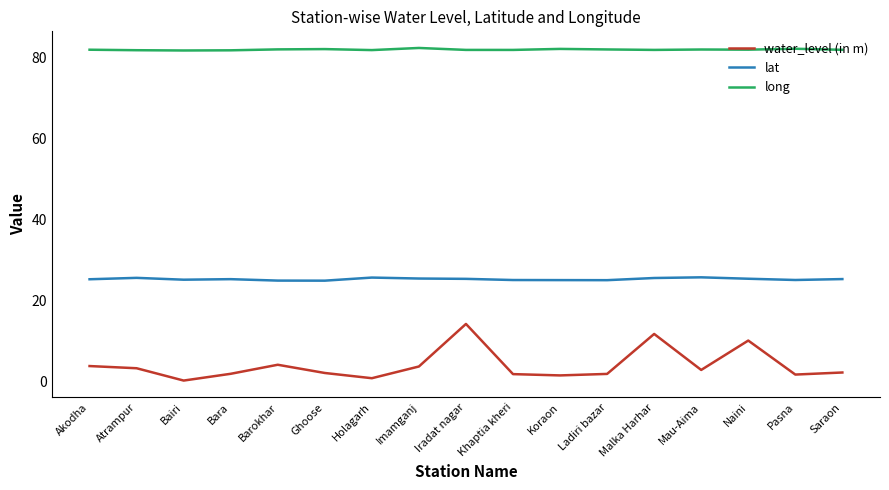

What is the minimum value for long?

81.7